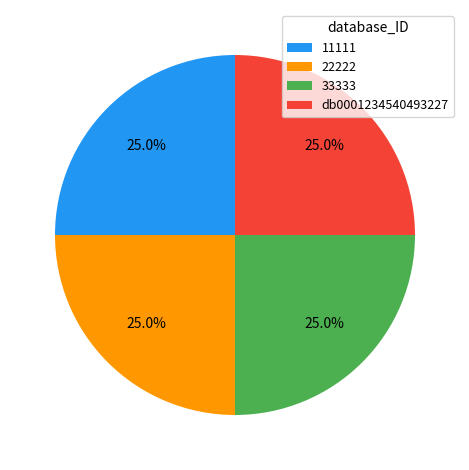

Is it true that db0001234540493227 is 25% of the pie?

True